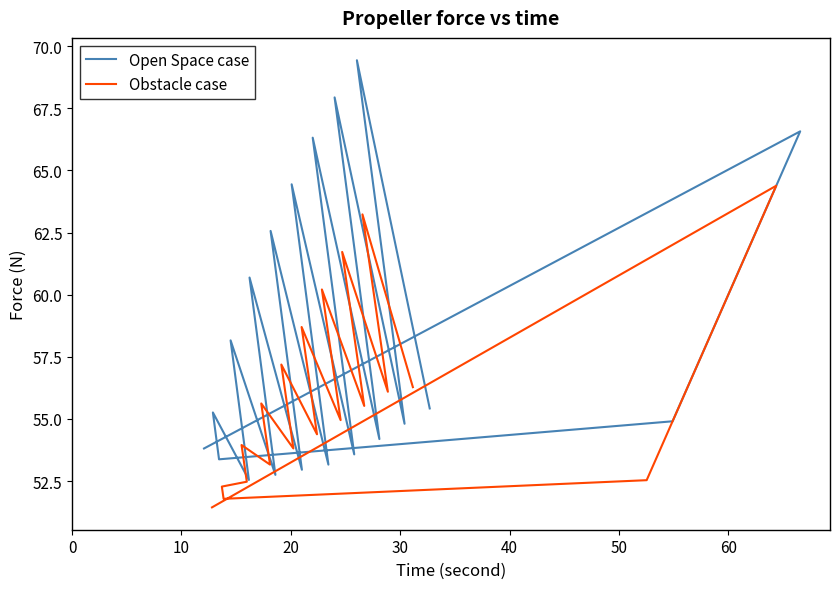

Is this an area chart (filled region under the line)?

No